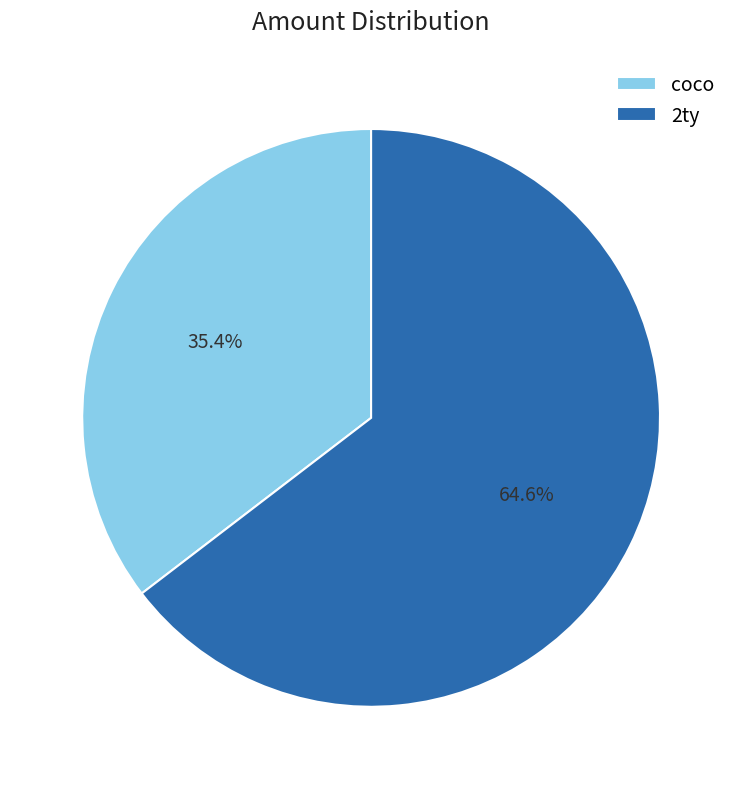

To the nearest percent, what percentage of the pie is coco?

35%